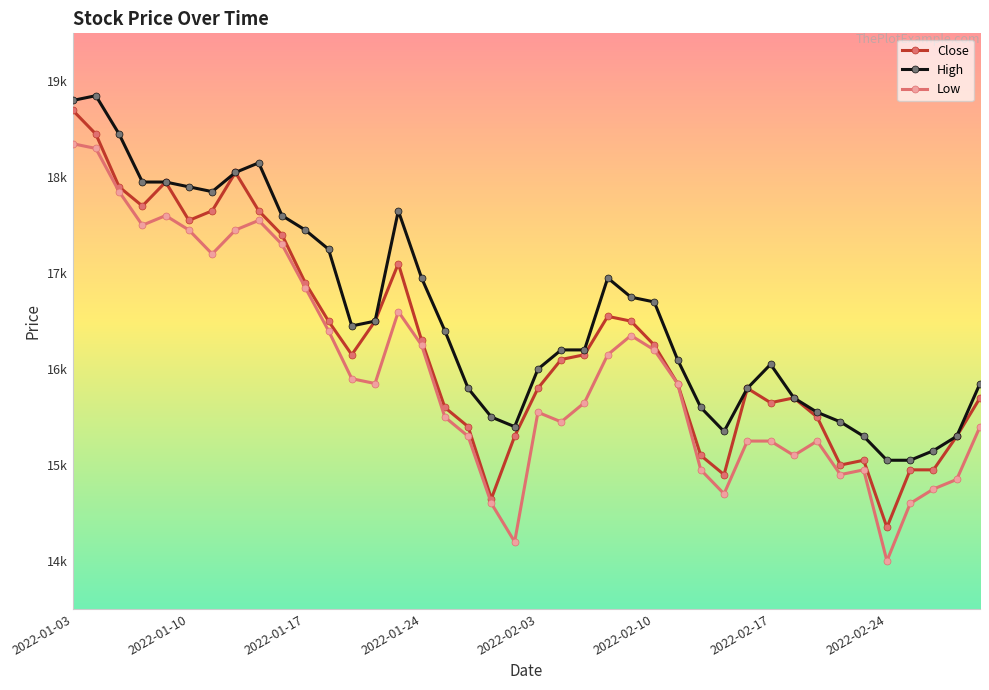

Does the chart have visible grid lines?

No